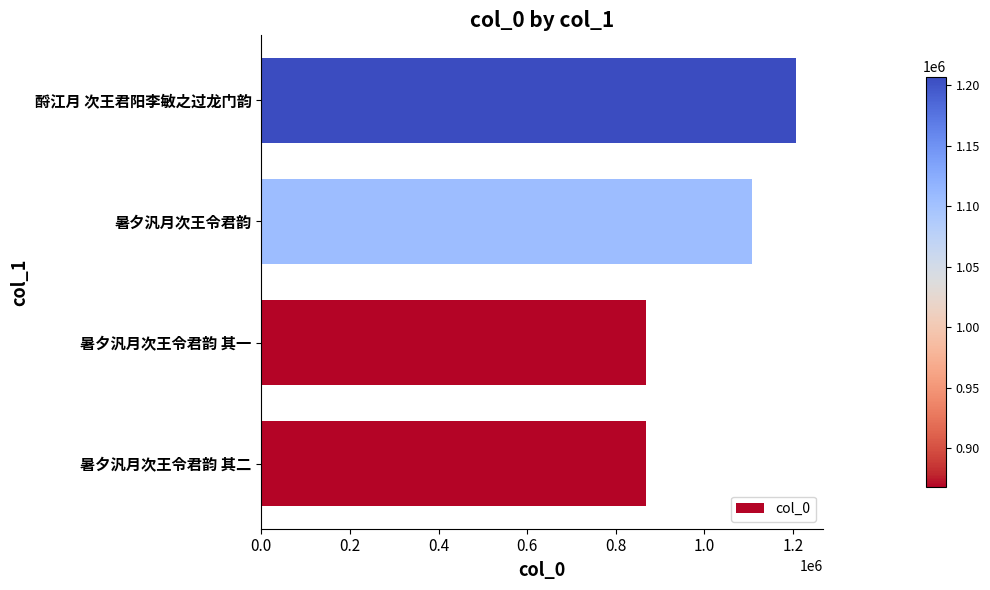

What is the change in value from 暑夕汎月次王令君韵 to 酹江月 次王君阳李敏之过龙门韵?

+99497